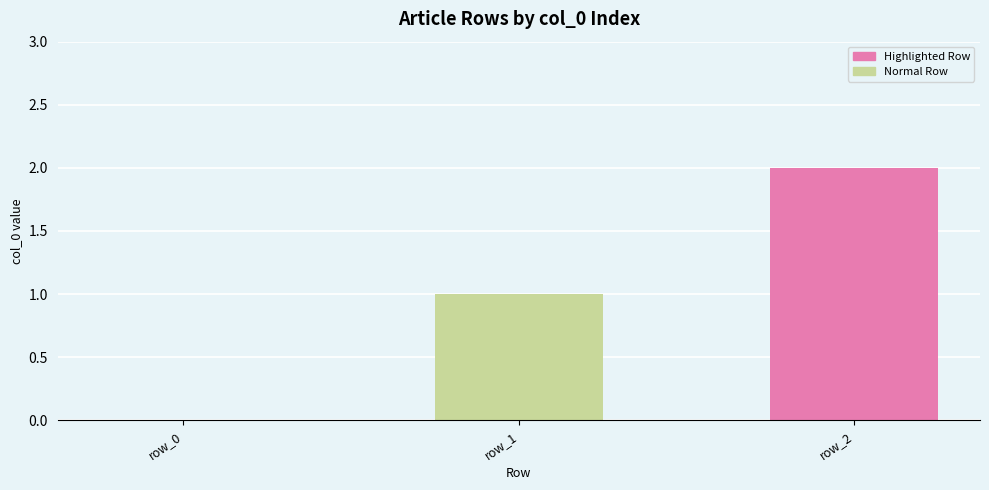

What is the sum of the values at row_1 and row_0?

1